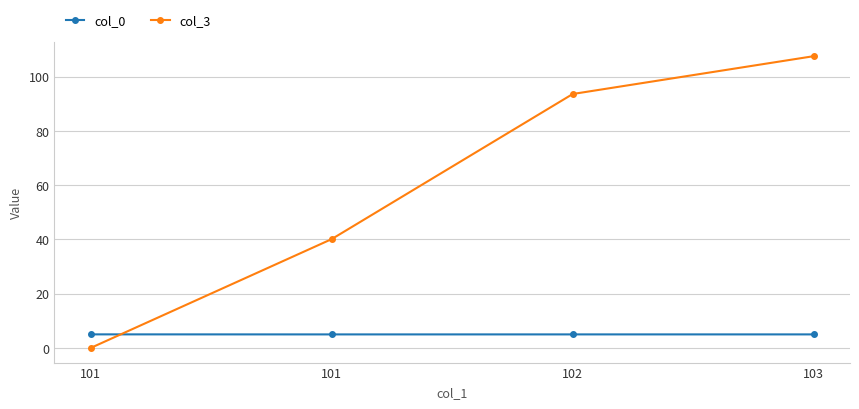

Reading left to right, transcribe all the data shown in this chart.

col_0: 101=5.0	101=5.0	102=5.0	103=5.0
col_3: 101=0.0	101=40.1	102=93.6	103=107.5